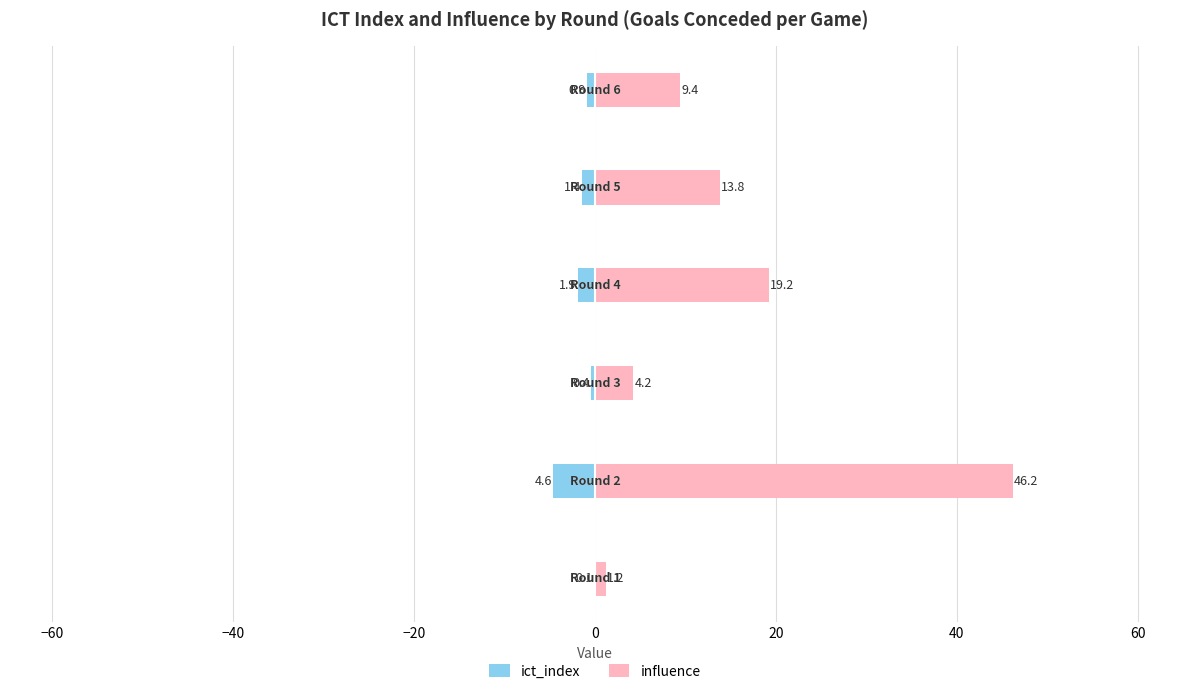

Reading left to right, extract all data points from this chart.

ict_index: −80=-0.1	−60=-4.6	−40=-0.4	−20=-1.9	0=-1.4	20=-0.9
influence: −80=1.2	−60=46.2	−40=4.2	−20=19.2	0=13.8	20=9.4